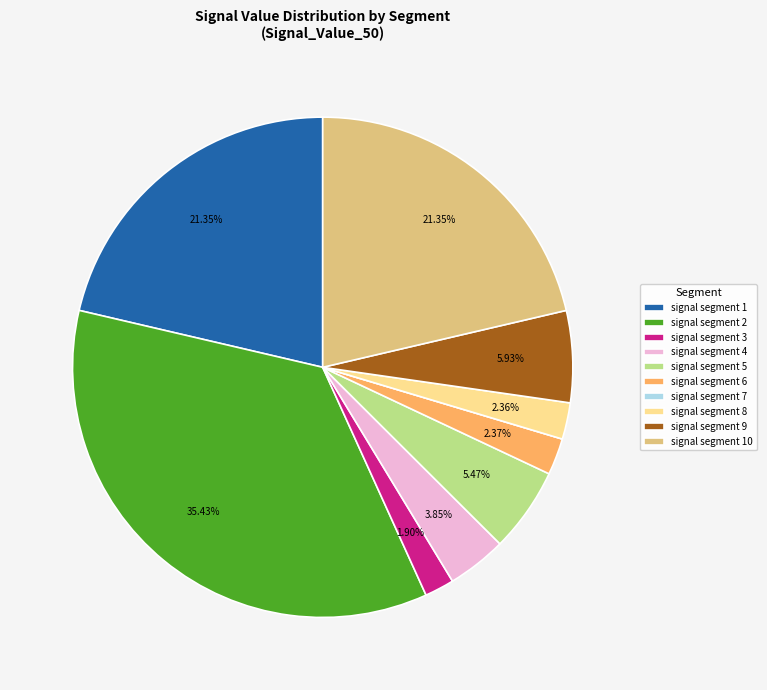

To the nearest percent, what is the combined percentage of signal segment 1 and signal segment 8?

24%